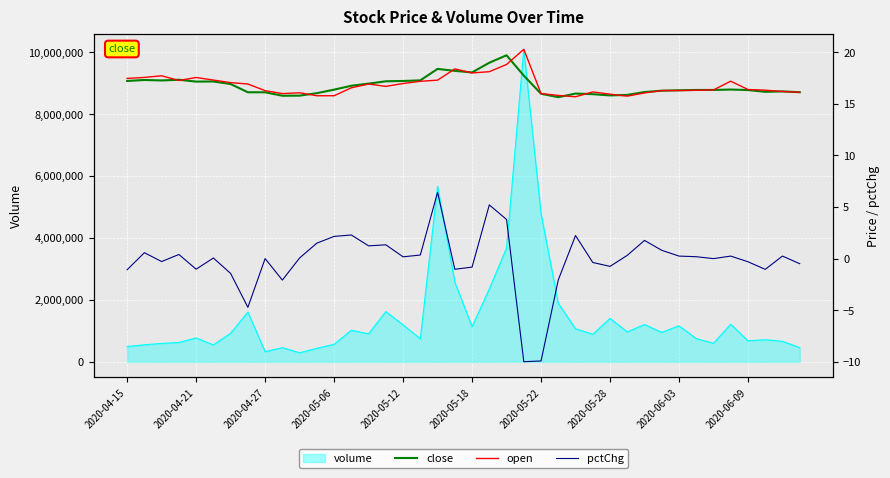

The value of volume at 2020-04-15 is 490900. True or false?

True